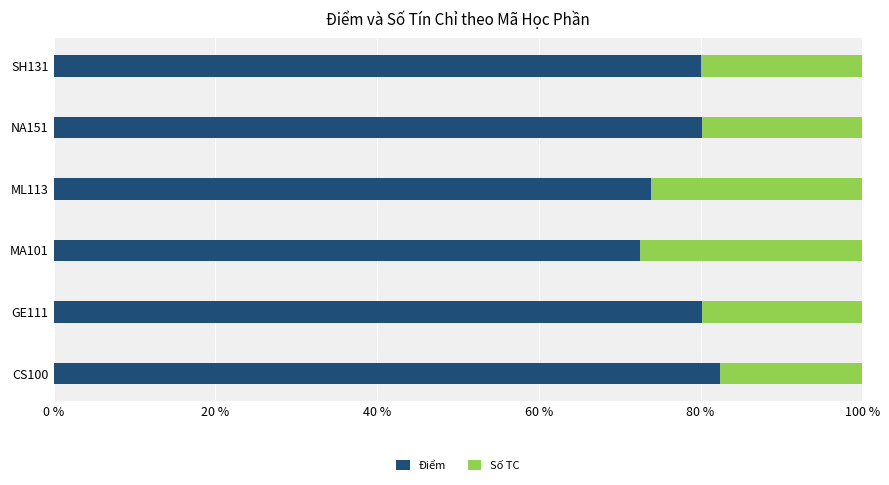

What is the maximum value for Điểm?

82.5